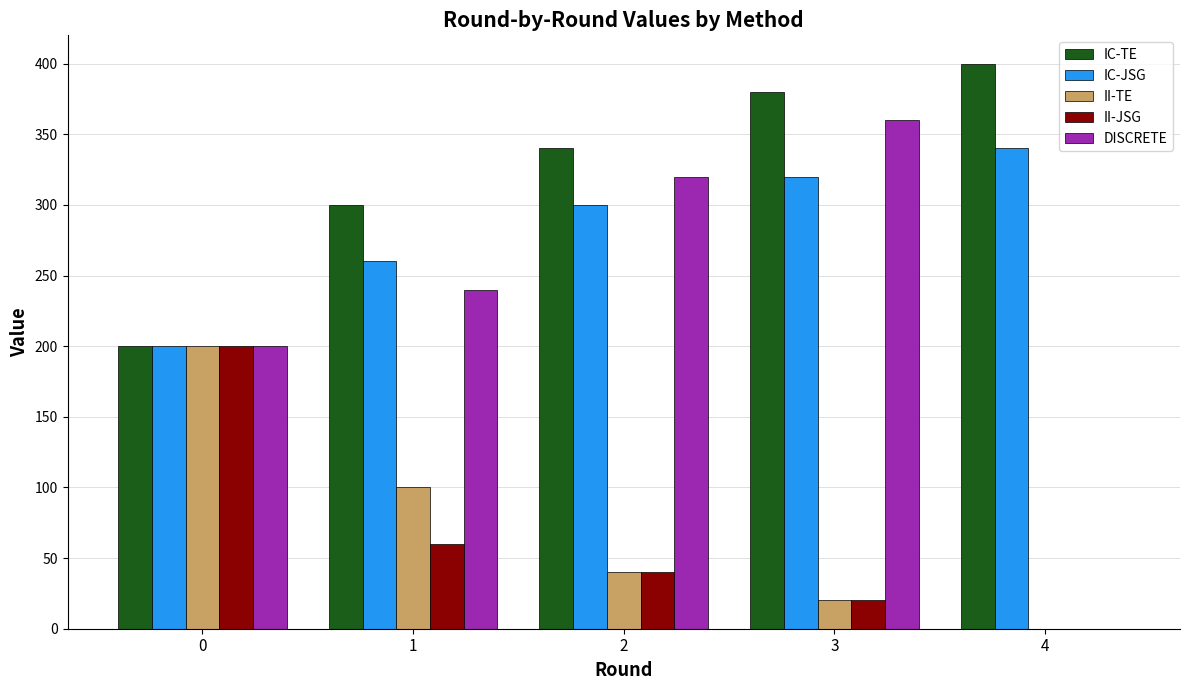

What are all the series names shown in the legend?

IC-TE, IC-JSG, II-TE, II-JSG, DISCRETE